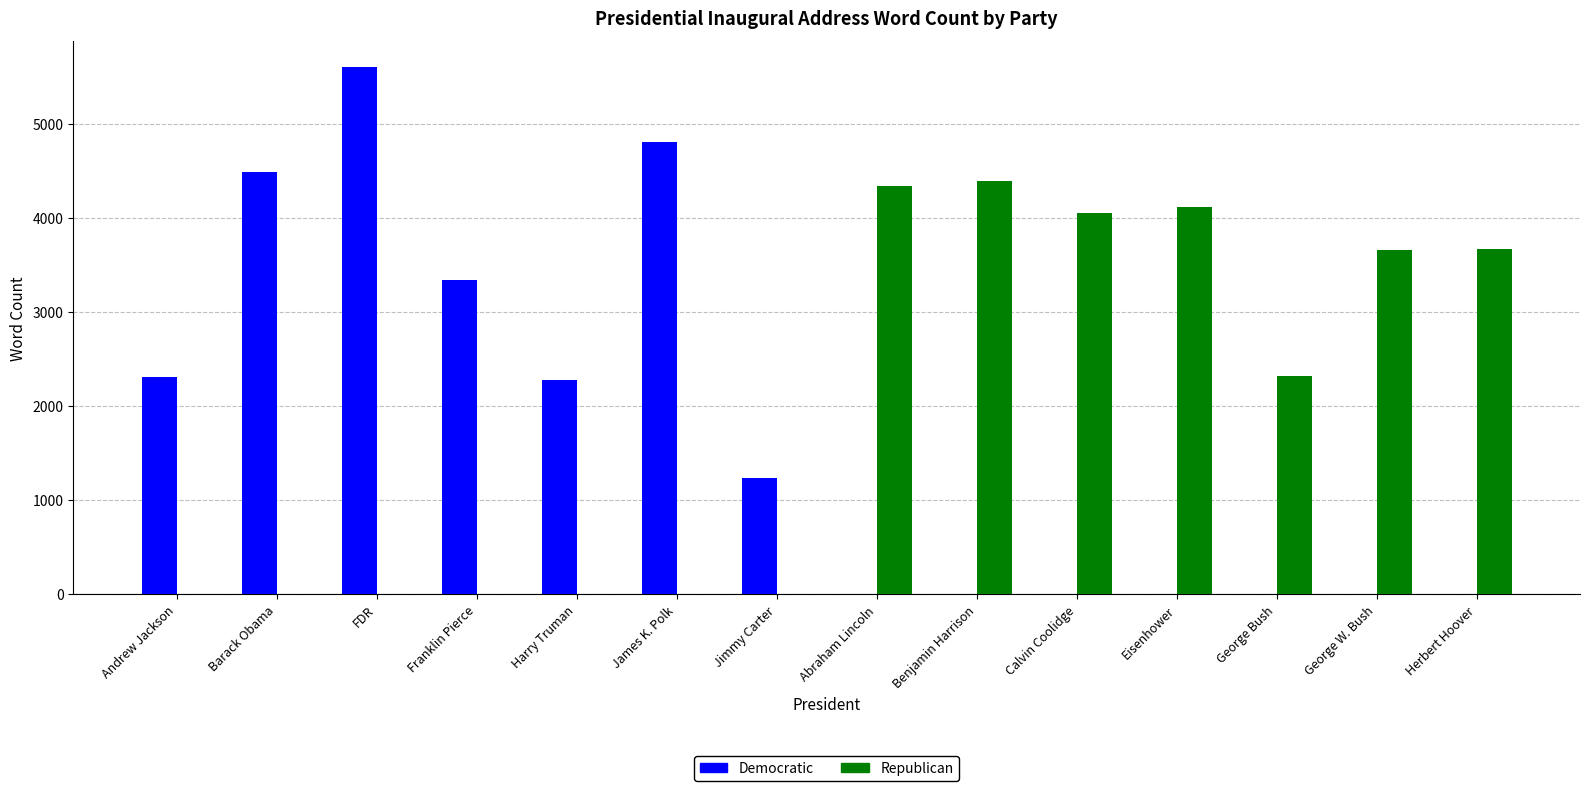

What is the difference between the Democratic values at James K. Polk and George Bush?

4809